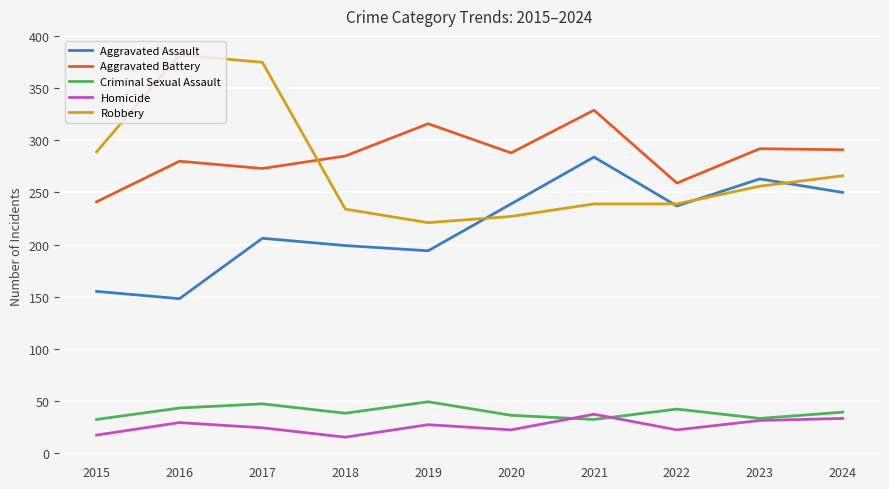

What is the difference between the highest and lowest values at 2022?

237